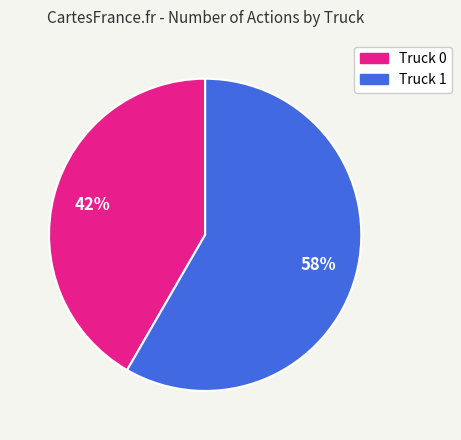

To the nearest percent, what is the combined percentage of Truck 0 and Truck 1?

100%